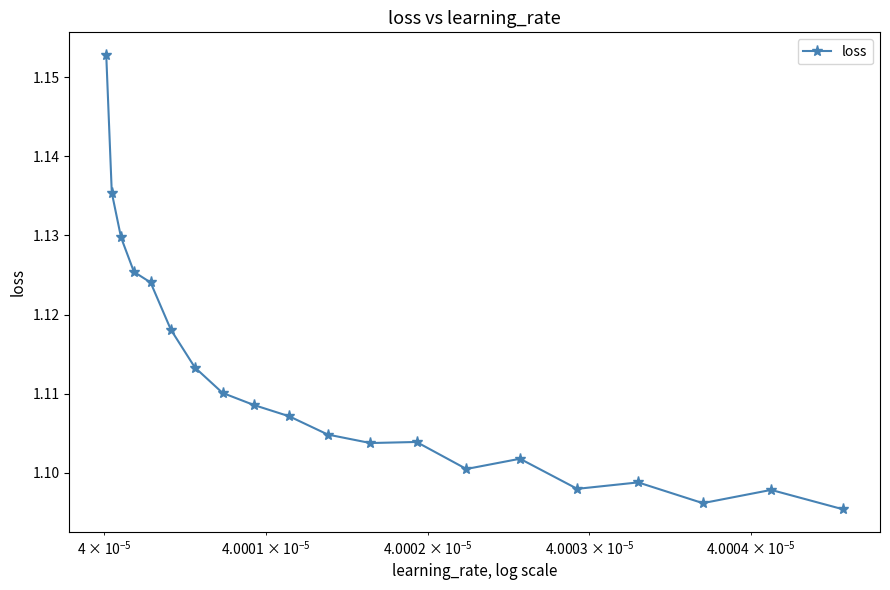

What is the sum of all values?

22.2